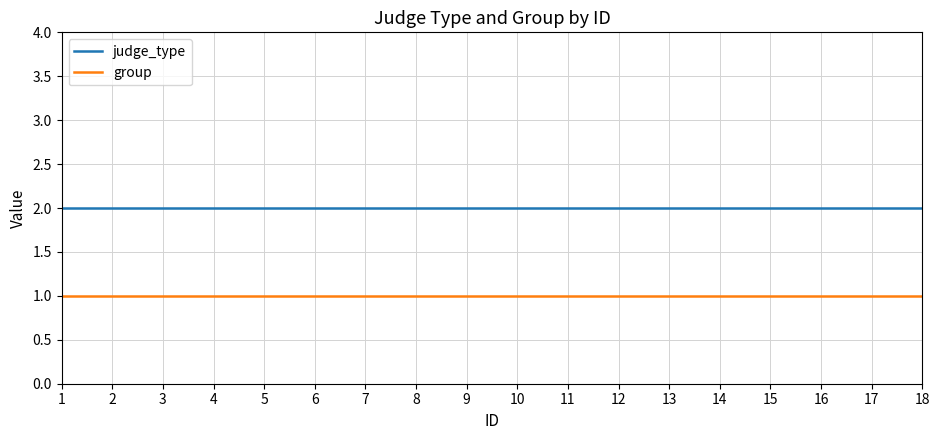

List the series in order of their peak value, lowest first.

group, judge_type